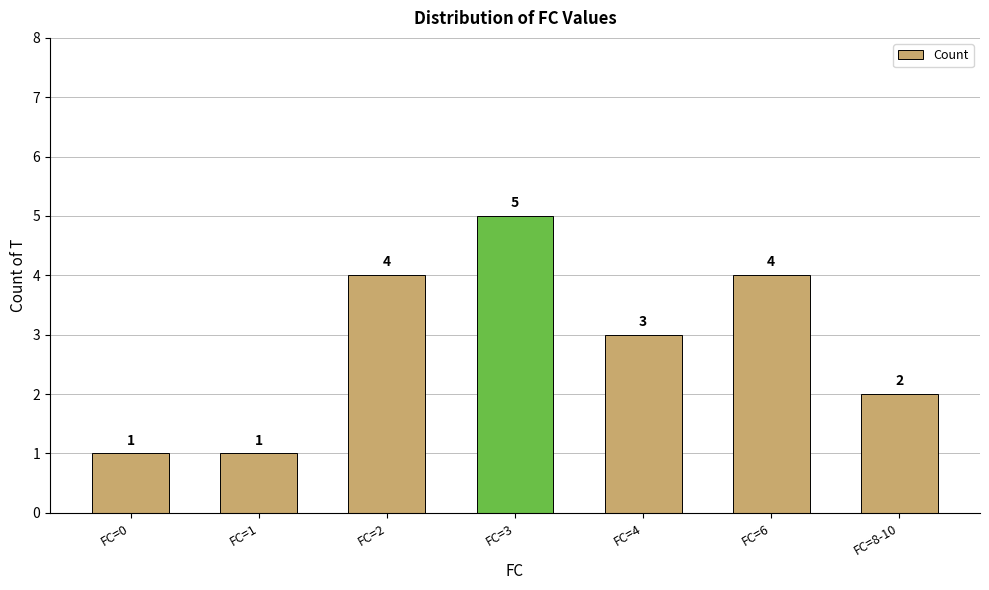

What is the difference between the maximum and minimum values?

4